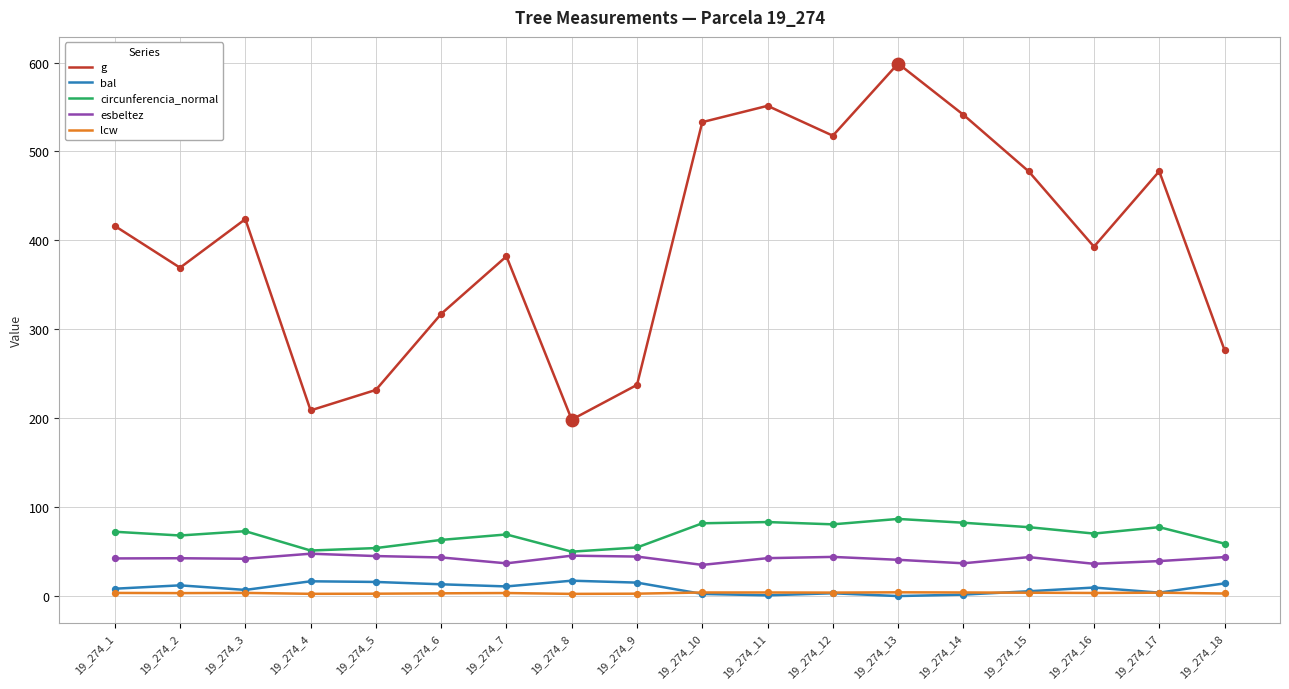

Which series has the widest spread of values?

g